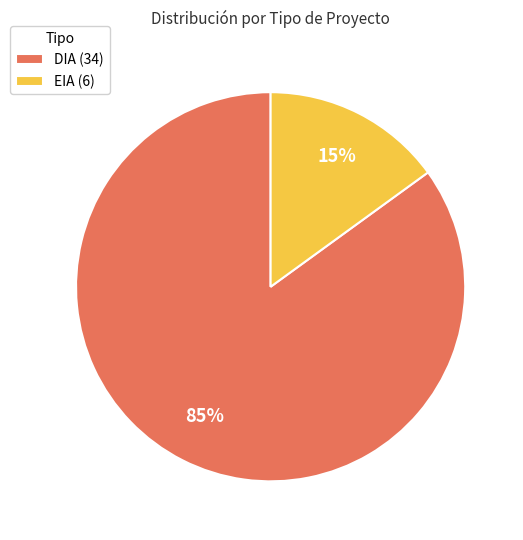

The DIA slice represents 93% of the pie. True or false?

False